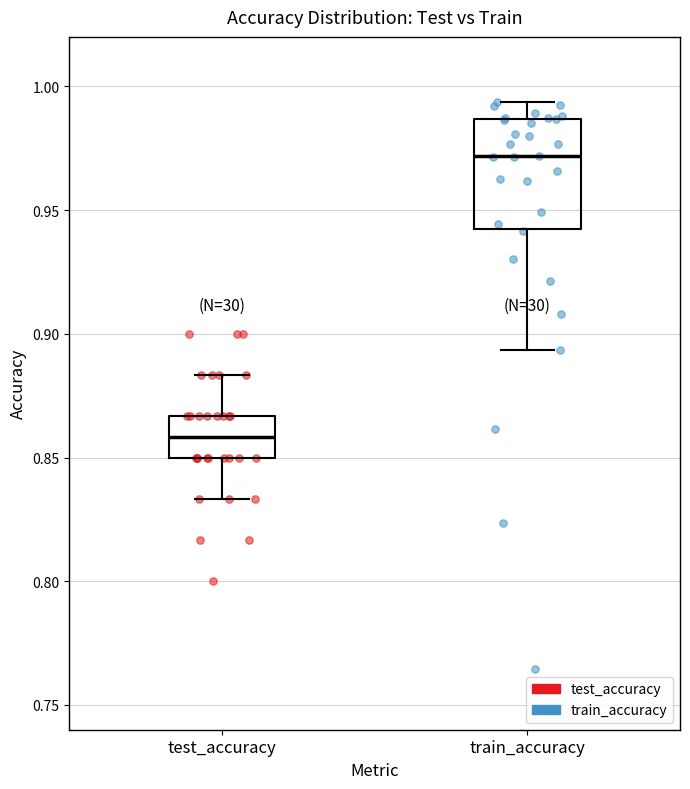

Which box is the tallest, from its lower edge to its upper edge?

train_accuracy